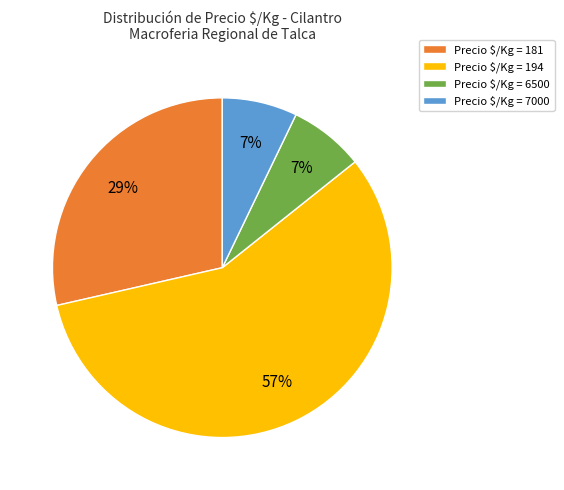

To the nearest percent, what is the difference between the largest and smallest slice percentages?

50%